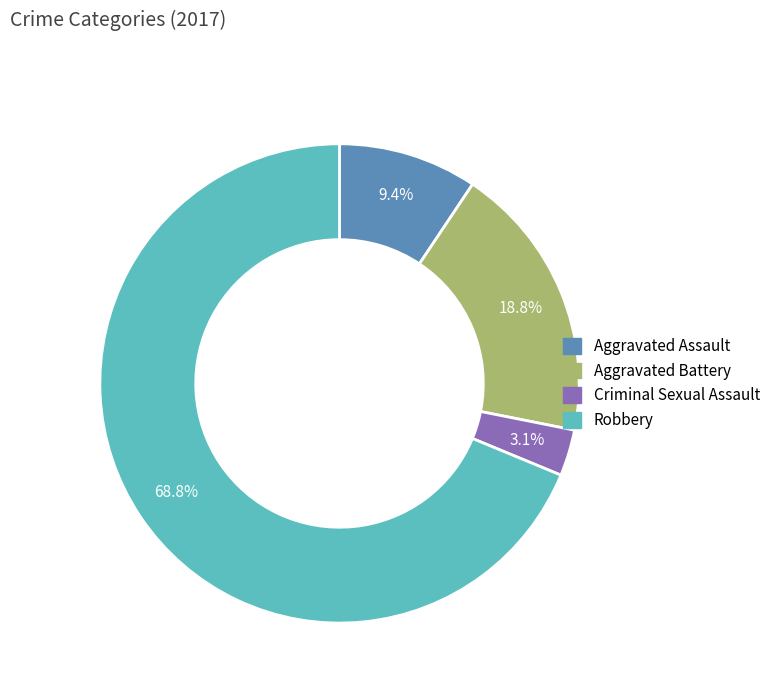

Combined, what portion of the pie is Aggravated Assault and Robbery?

78.1%